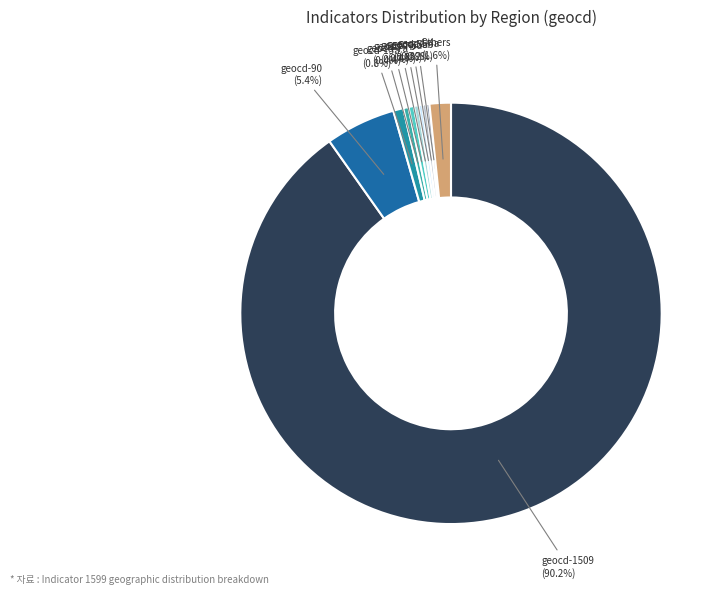

Is the sum of geocd-7a (0.4%) and geocd-1509 (90.2%) greater than half?

Yes